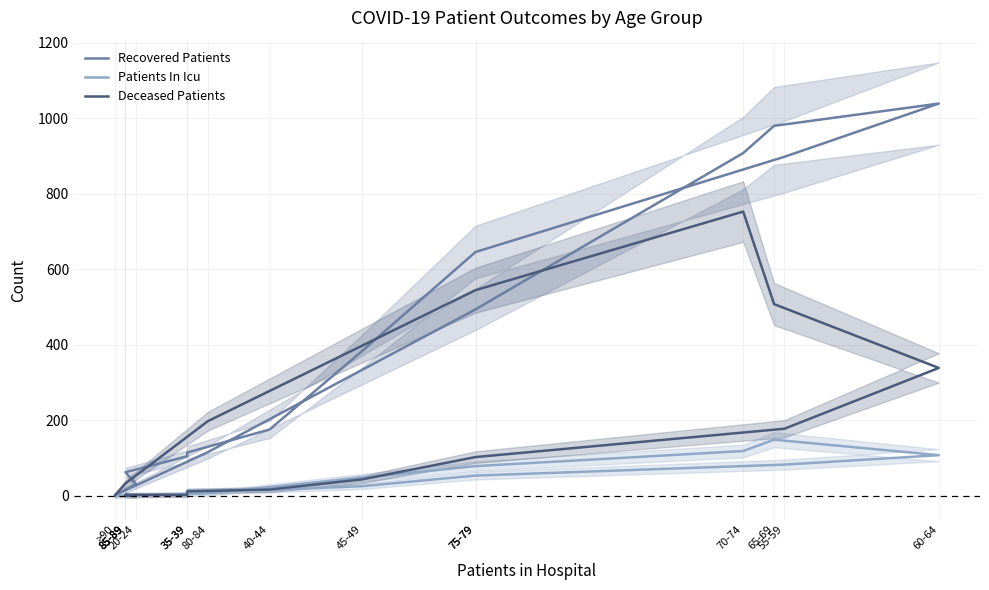

What is the value of the Recovered Patients point at the 4th from the left?

105